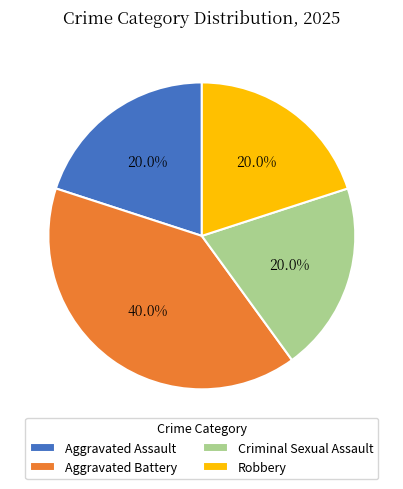

The Criminal Sexual Assault slice represents 20% of the pie. True or false?

True